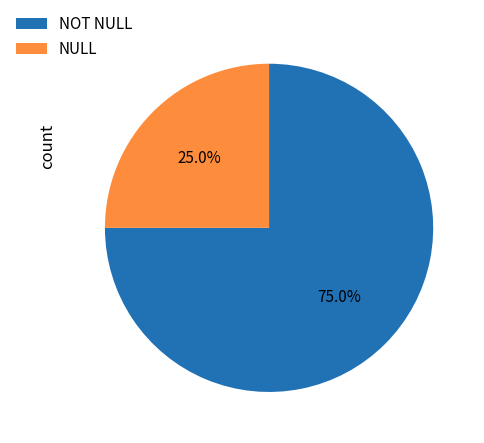

Is it true that NULL is 25% of the pie?

True